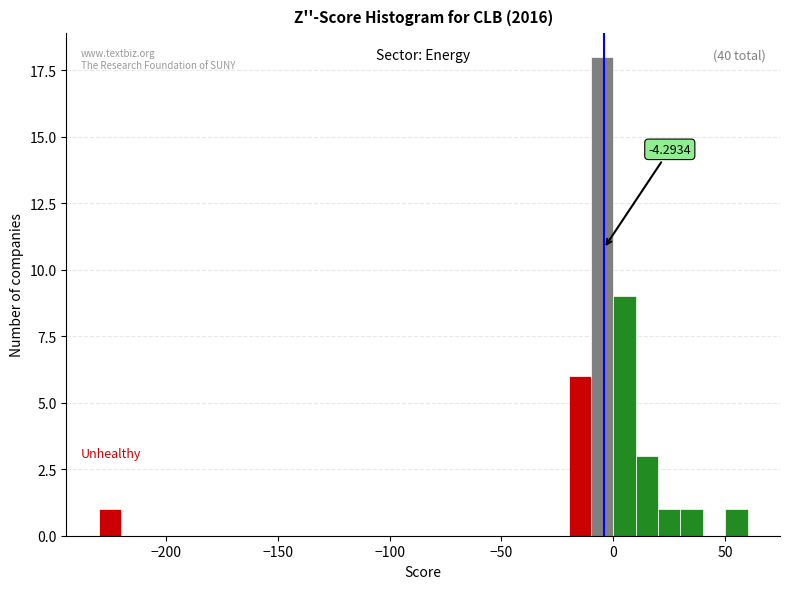

Read against the x-axis, roughly where is the centre of the tallest bar?

-5